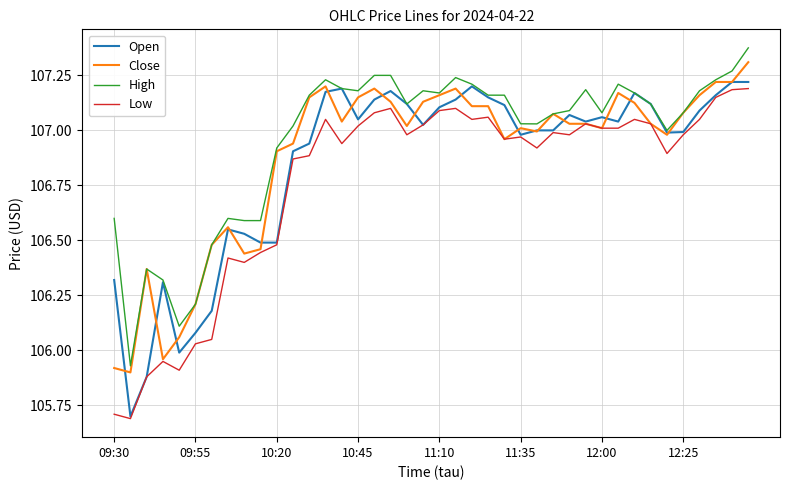

What is the minimum value for Low?

105.7